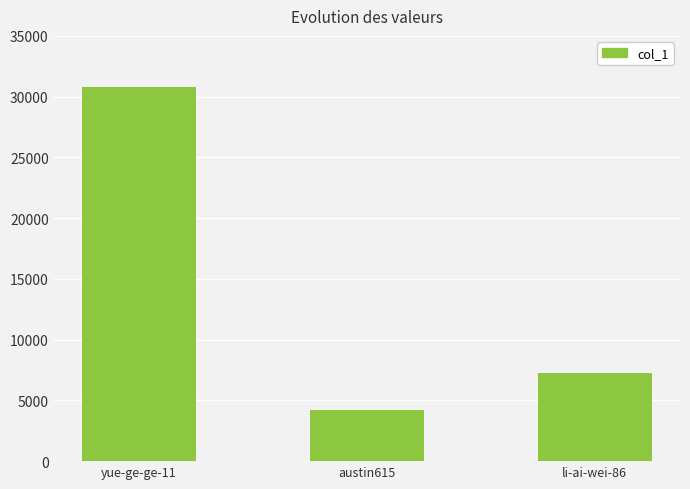

What is the difference between the maximum and second lowest values?

23510